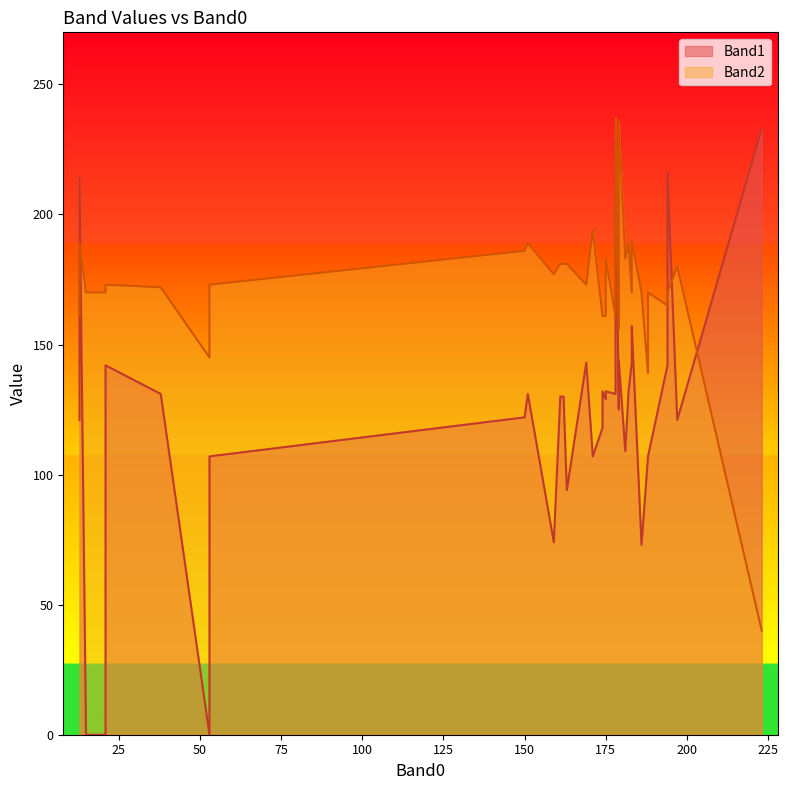

Rank the series by their maximum value, from lowest to highest.

Band1, Band2